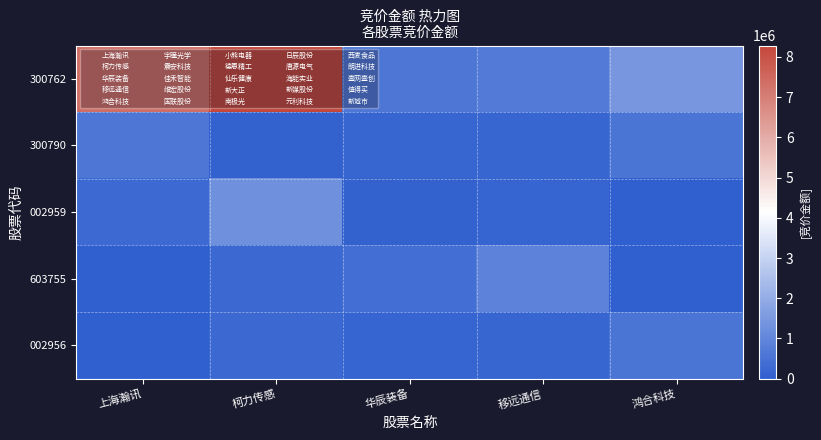

Which series has the largest range (max minus min)?

300762